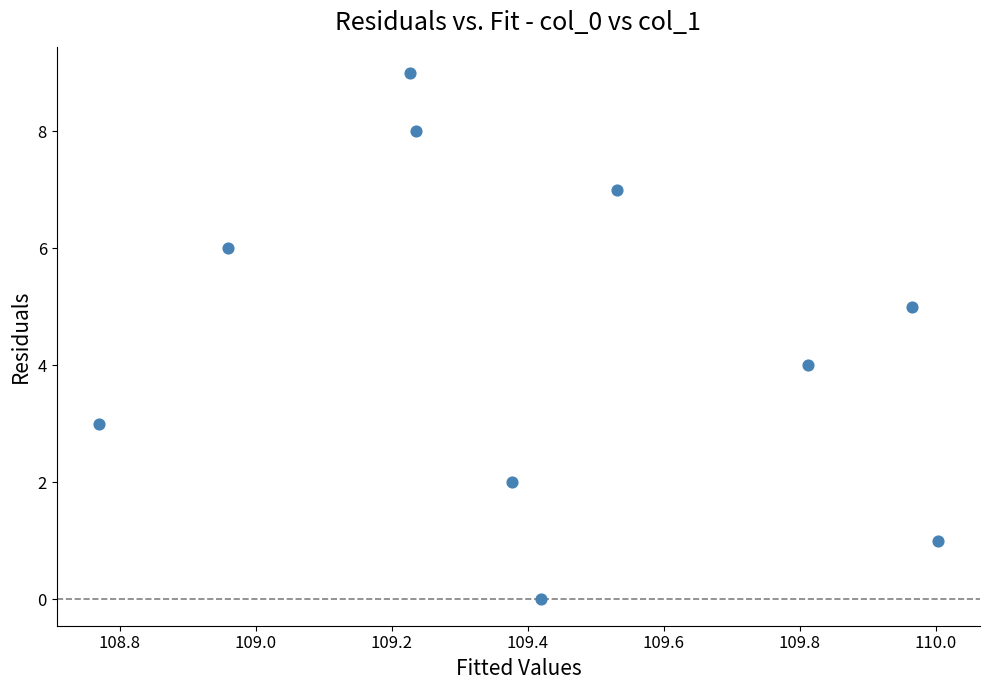

How many points are shown in the scatter plot?

10